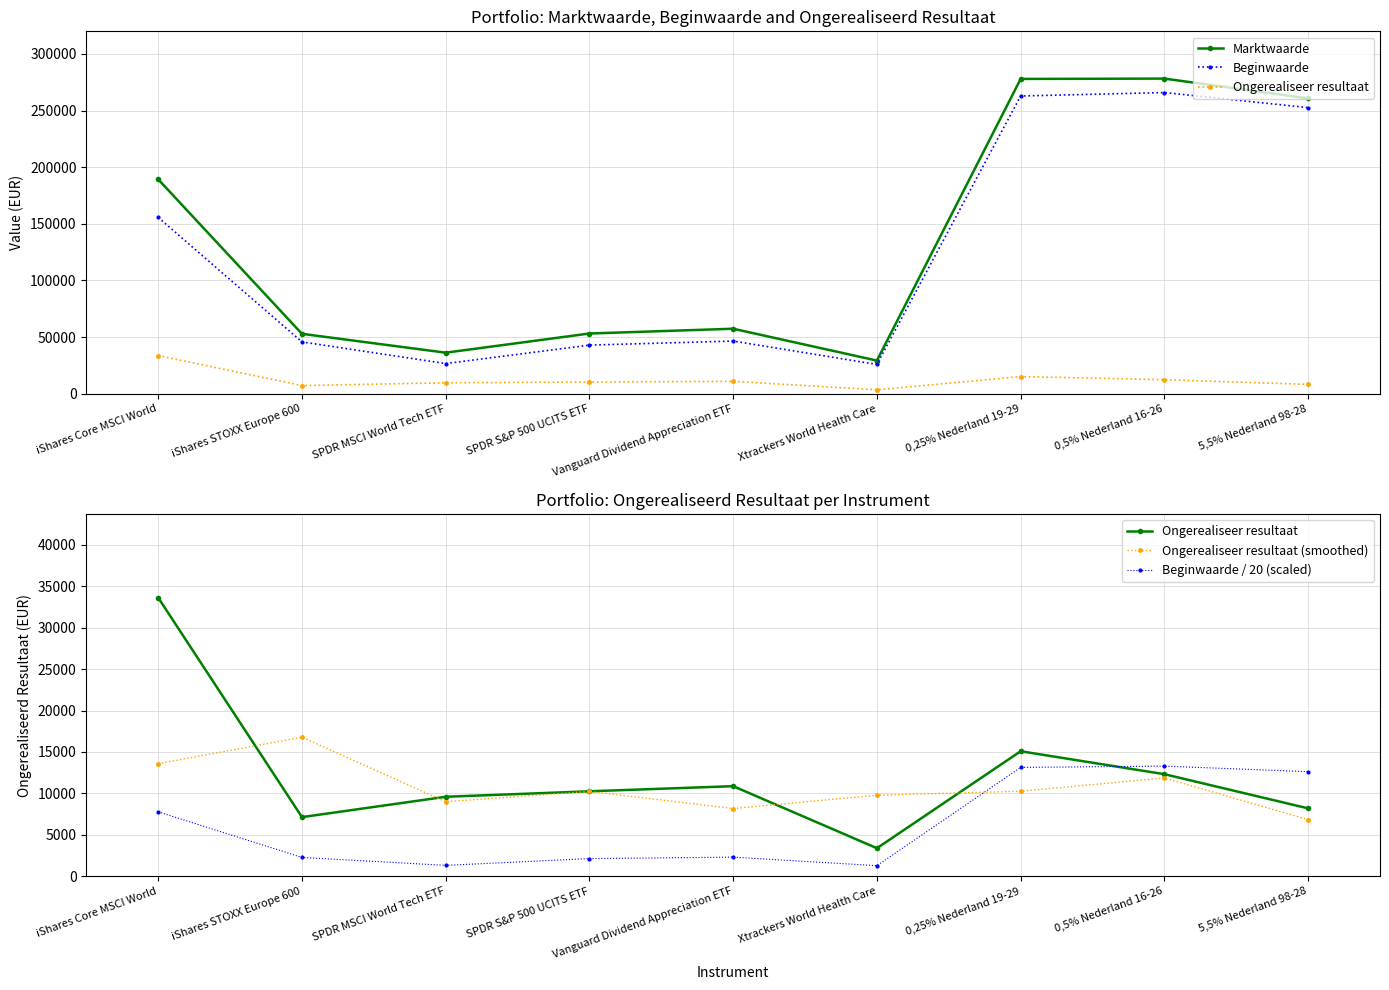

What position from the left is Xtrackers World Health Care?

6